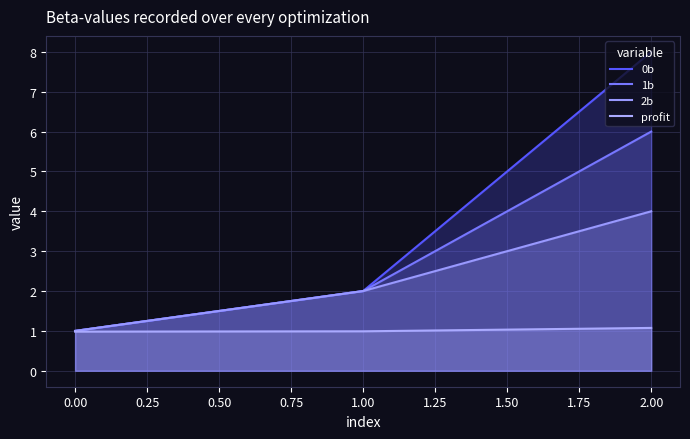

Reading right to left, list all the values displayed in this chart.

0b: 8.0	2.0	1.0
1b: 6.0	2.0	1.0
2b: 4.0	2.0	1.0
profit: 1.1	1.0	1.0